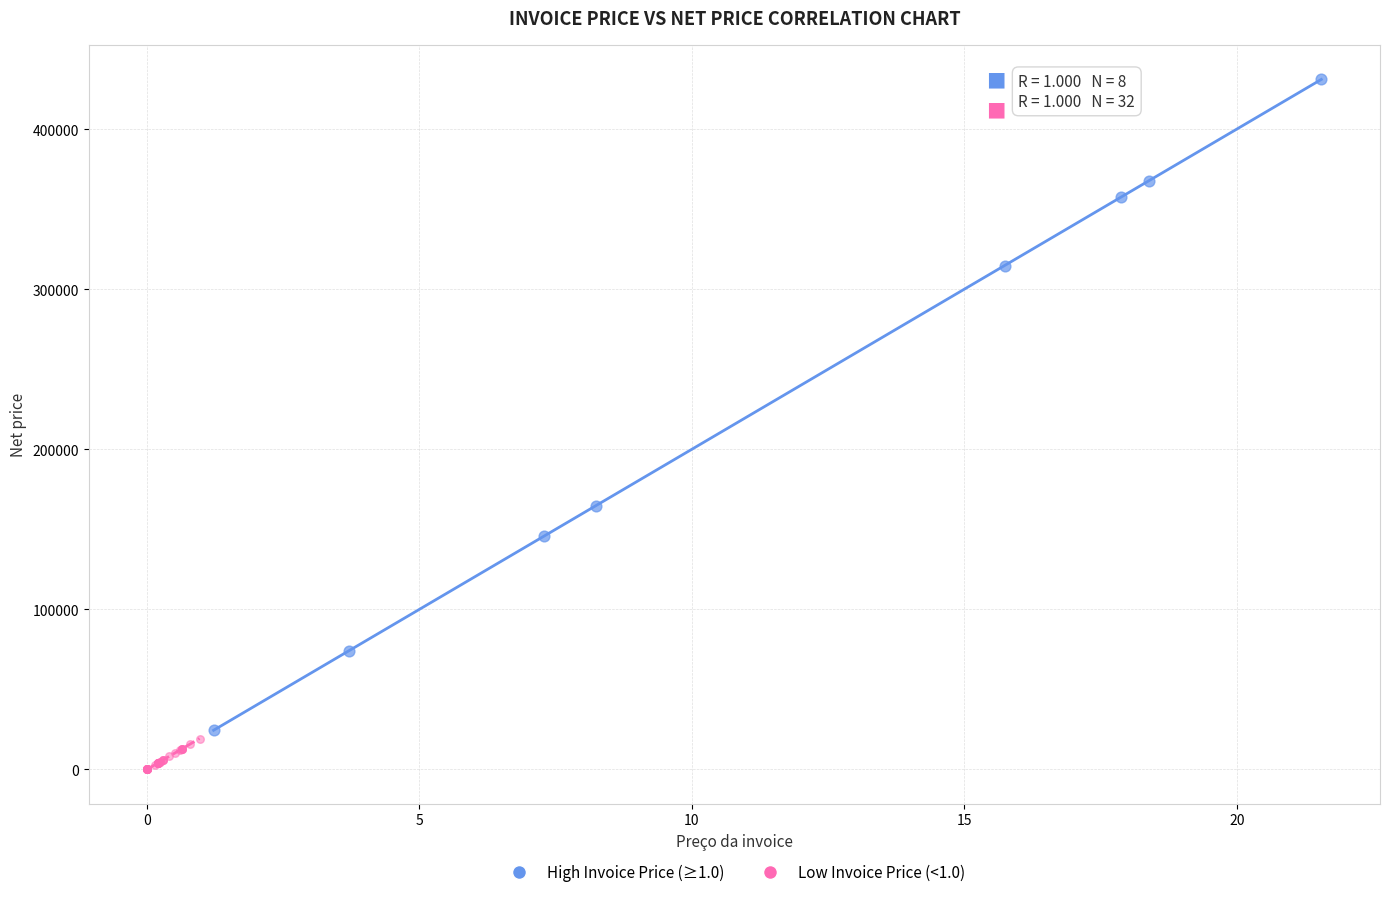

Which series has the widest spread of Y values?

High Invoice Price (≥1.0)